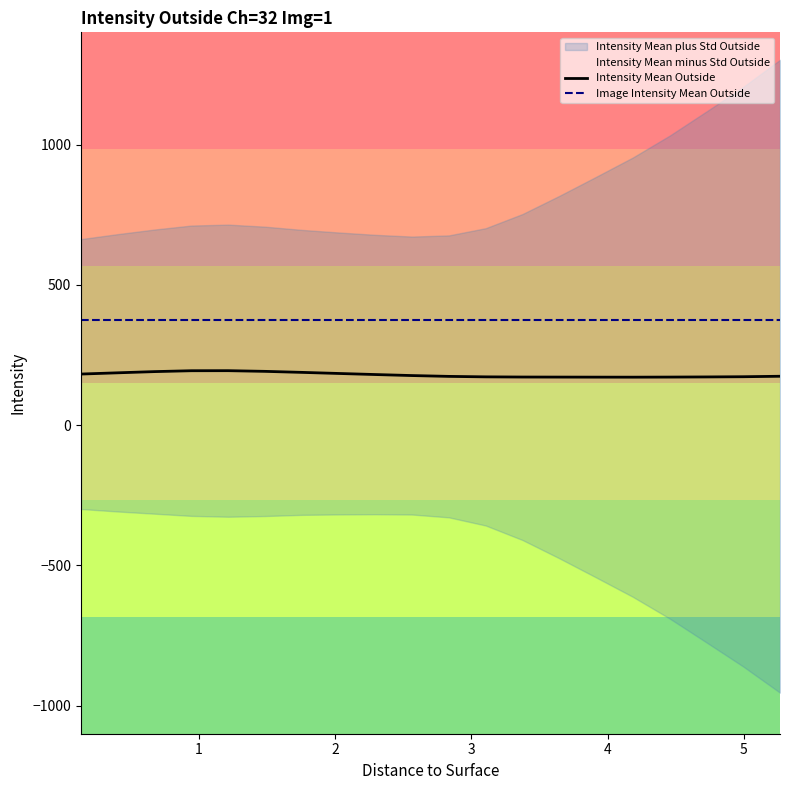

What is the sum of all Image Intensity Mean Outside values?

7515.3